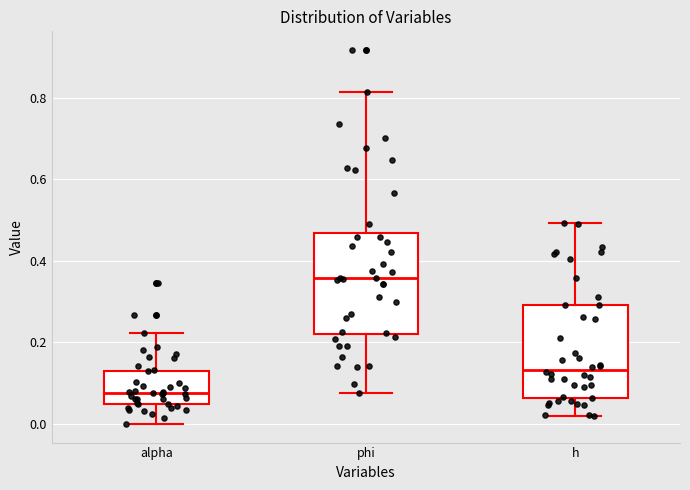

Reading left to right, transcribe this box plot: for each box, give where its median line is, the range the box spans, and where its two whiskers end, as read against the y-axis. The values are not printed on the chart, so give them approximately, as read against the axis.

alpha: median 0.08, box 0.04 to 0.12, whiskers 0.00 to 0.22
phi: median 0.36, box 0.22 to 0.46, whiskers 0.08 to 0.82
h: median 0.14, box 0.06 to 0.30, whiskers 0.02 to 0.50